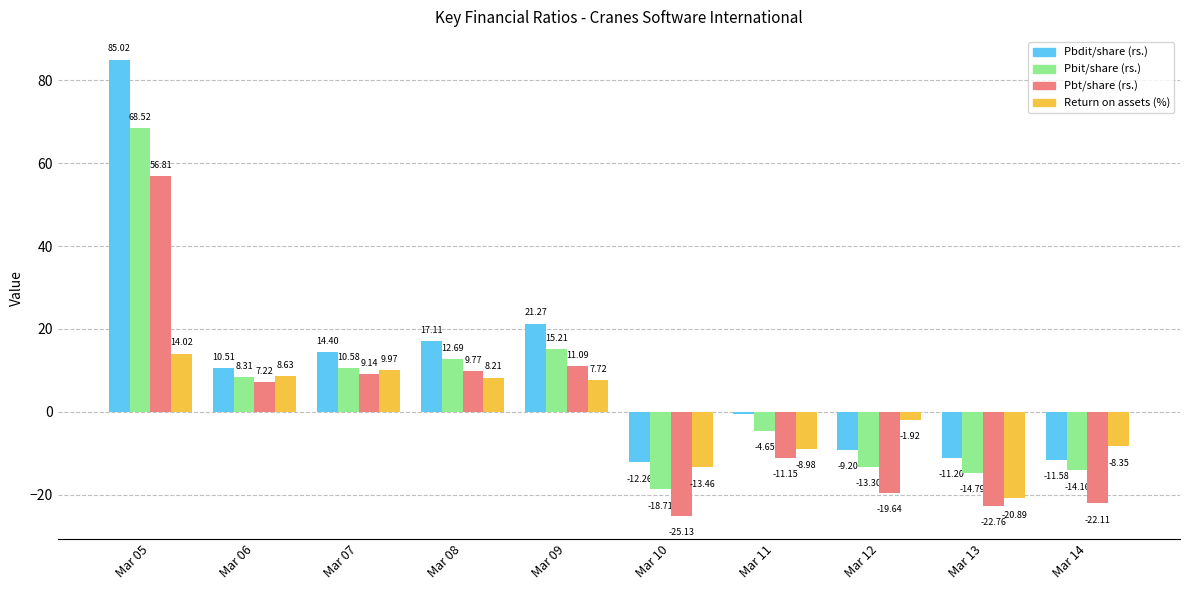

Is it true that Pbit/share (rs.) equals -31.6 at Mar 10?

False